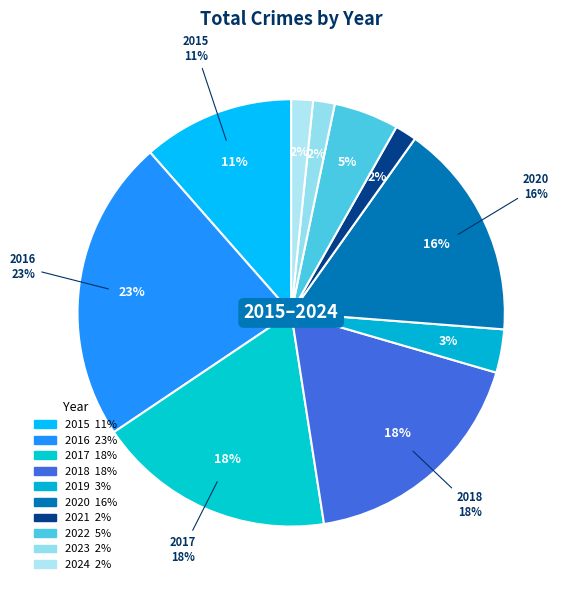

Rank the categories by value from highest to lowest.

2016, 2017, 2018, 2020, 2015, 2022, 2019, 2021, 2023, 2024